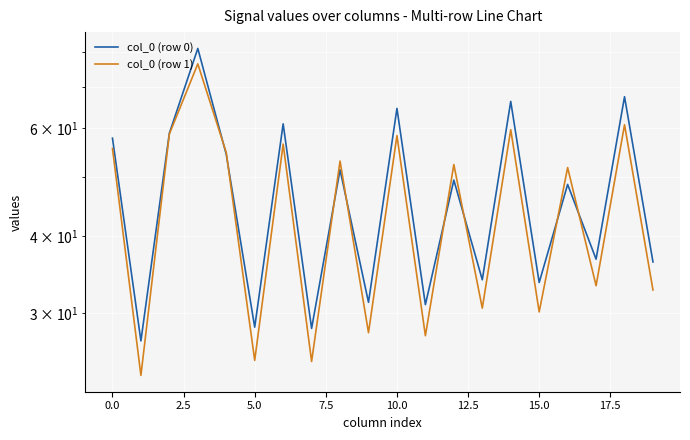

Which series has the widest spread of values?

col_0 (row 0)